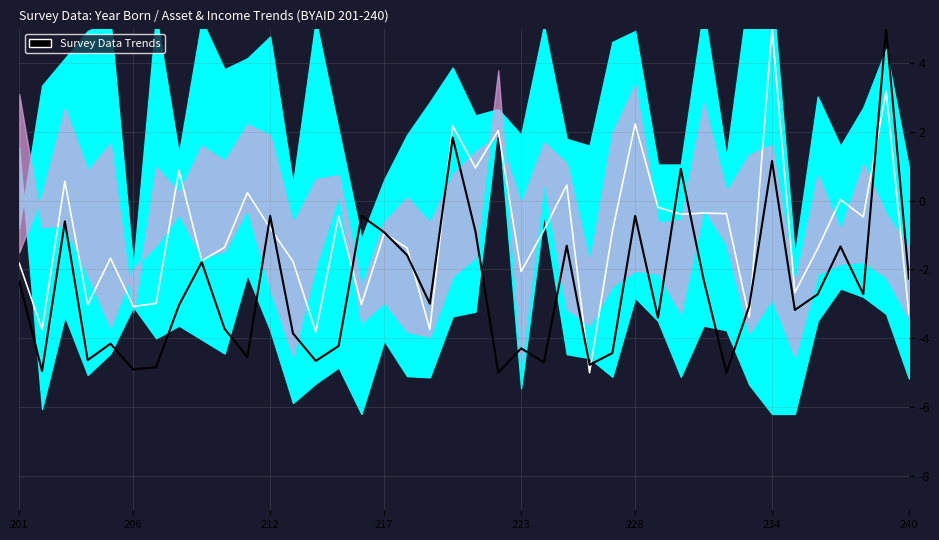

Does the chart display data point markers on the line(s)?

No